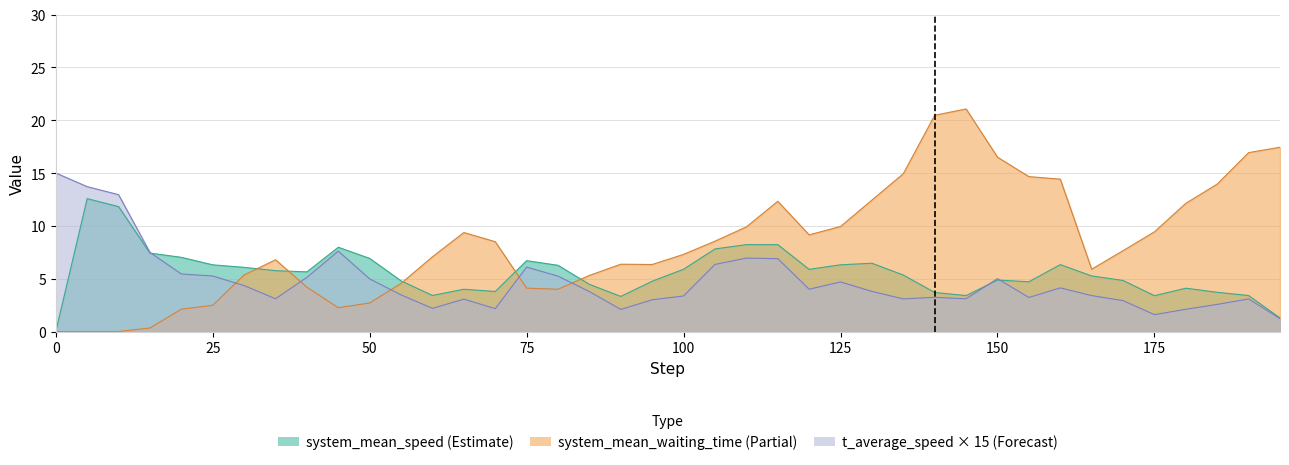

Which category has the highest value across all series?

145